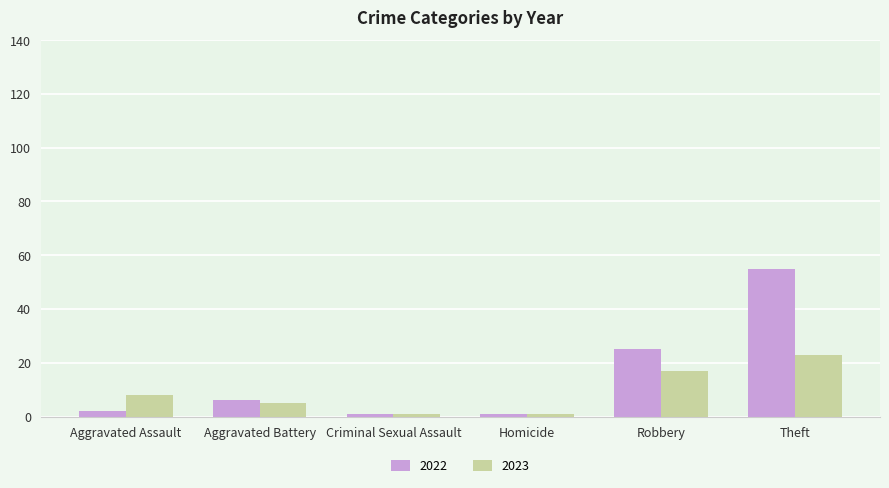

True or false: 2022 has a value of 40 at Robbery.

False